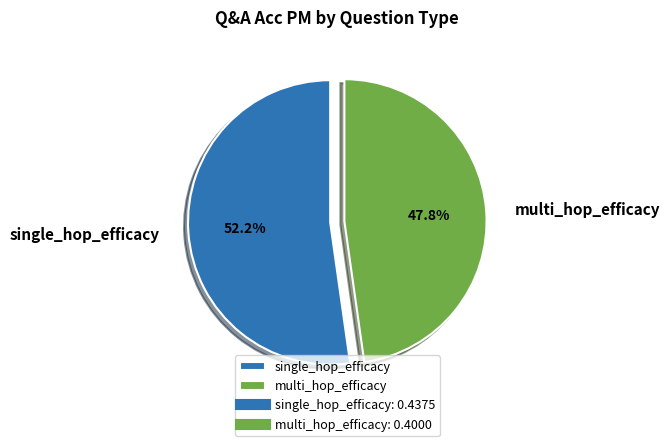

What percentage is NOT represented by single_hop_efficacy?

47.8%